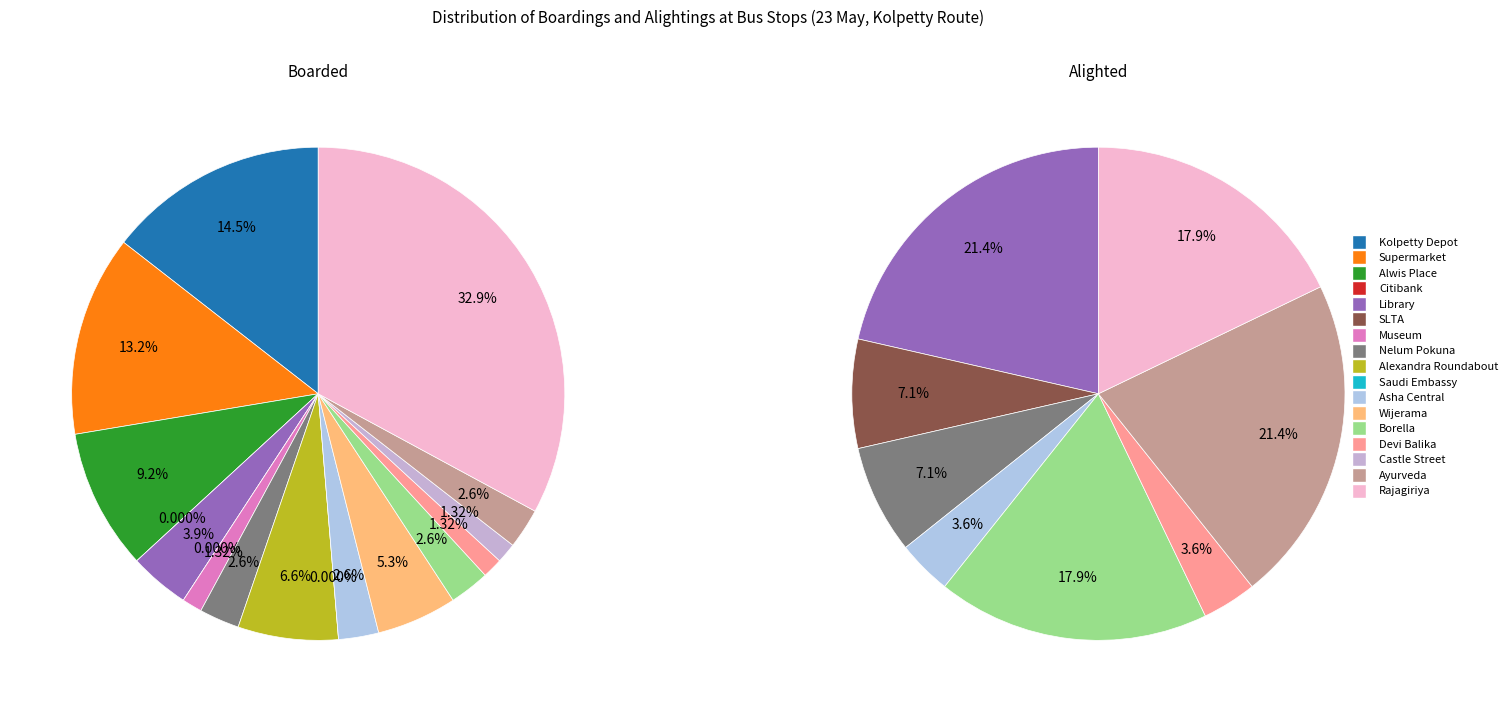

The Wijerama slice represents 5% of the pie. True or false?

True